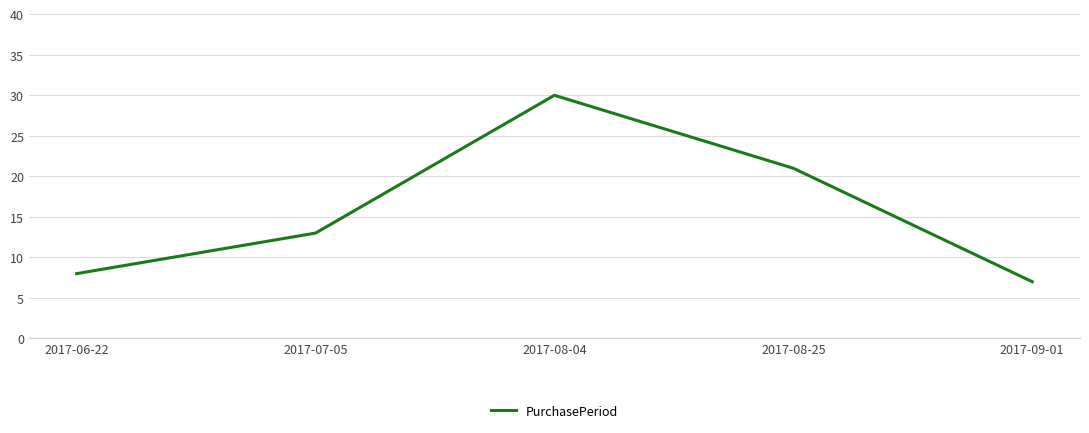

Reading left to right, extract all data points from this chart.

2017-06-22=8	2017-07-05=13	2017-08-04=30	2017-08-25=21	2017-09-01=7